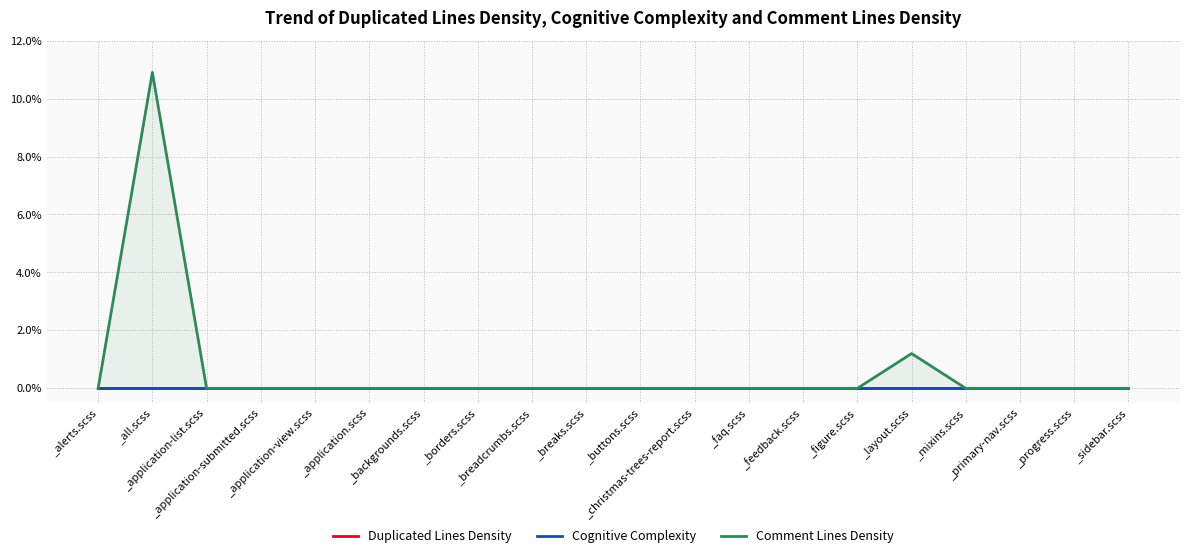

True or false: Duplicated Lines Density has a value of 0.0 at _breadcrumbs.scss.

True